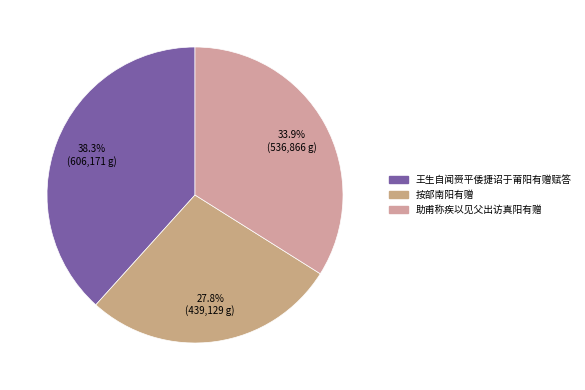

Between 助甫称疾以见父出访真阳有赠 and 按部南阳有赠, which is larger?

助甫称疾以见父出访真阳有赠